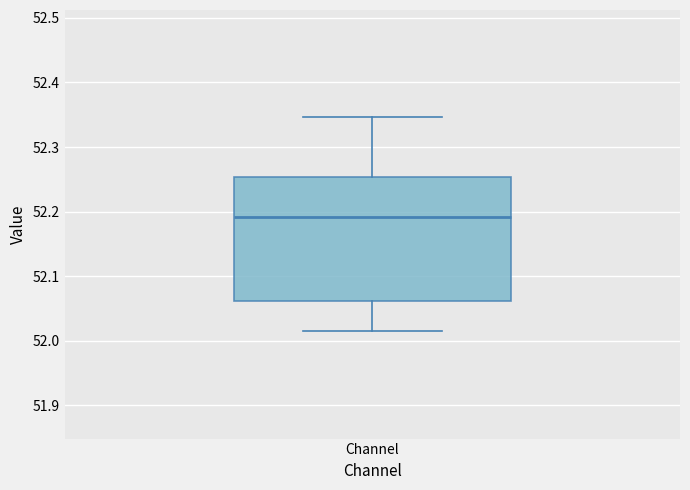

Where does the lower whisker of the box for Channel end on the y-axis? The values are not printed on the chart, so give them approximately, as read against the axis.

52.01